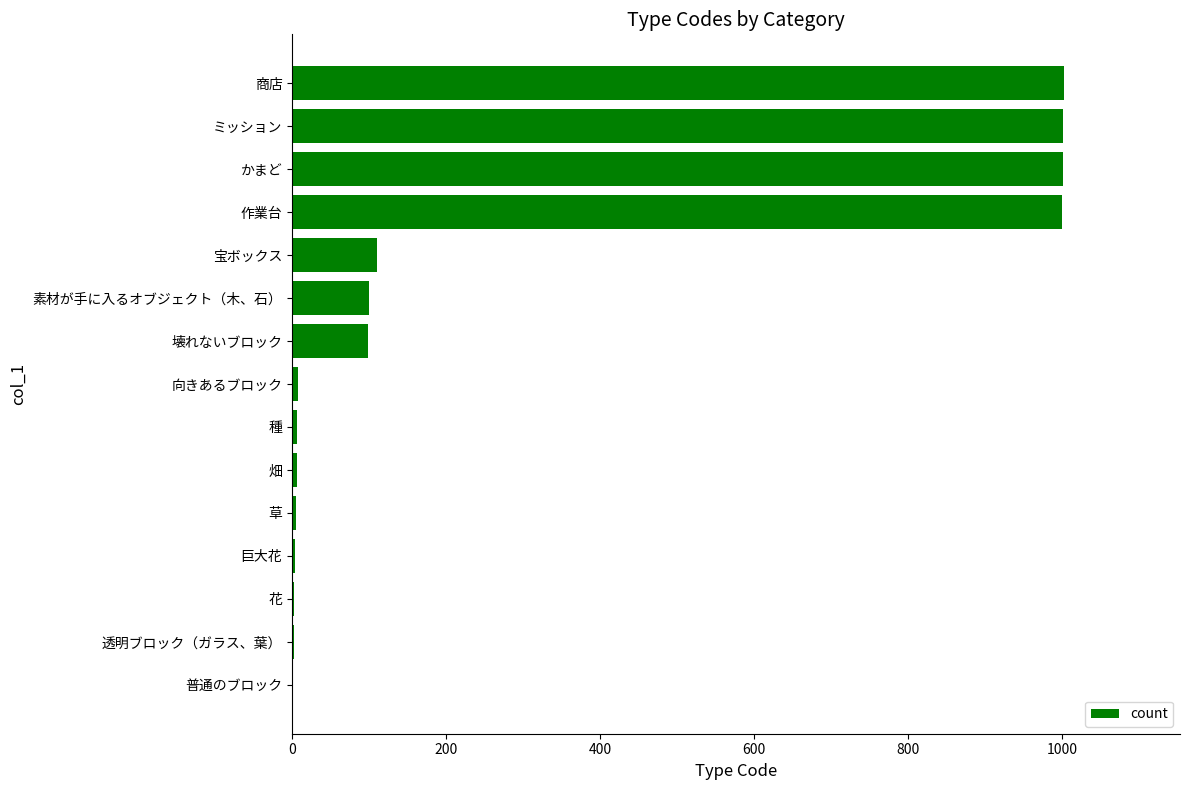

Count the number of data series in this chart.

1